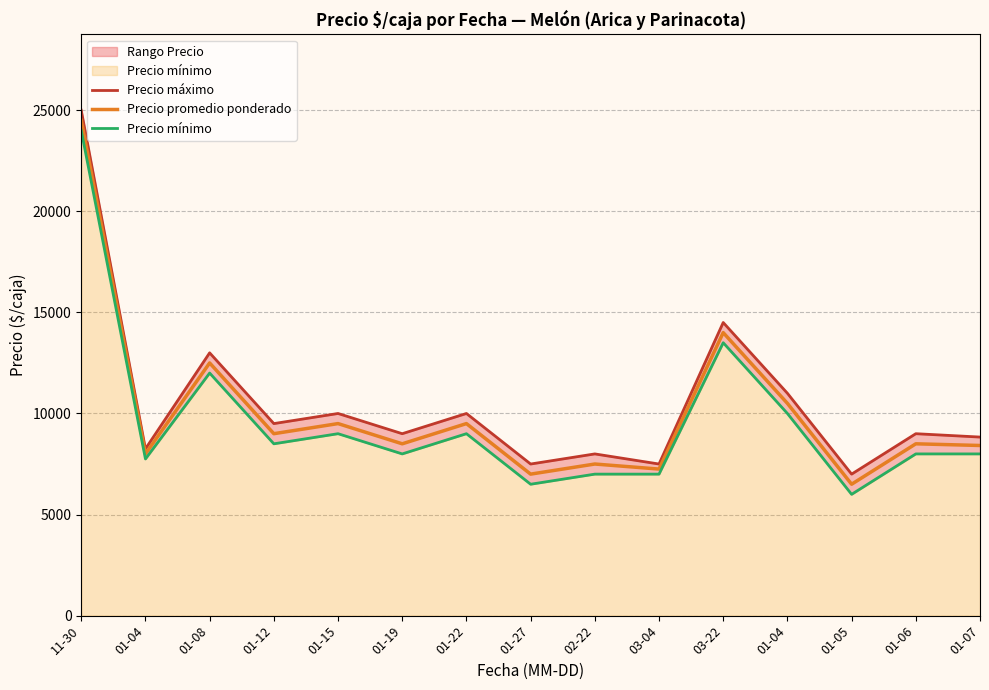

List the labels in order of Precio mínimo value, largest first.

11-30, 03-22, 01-08, 01-04, 01-15, 01-22, 01-12, 01-19, 01-06, 01-07, 01-04, 02-22, 03-04, 01-27, 01-05